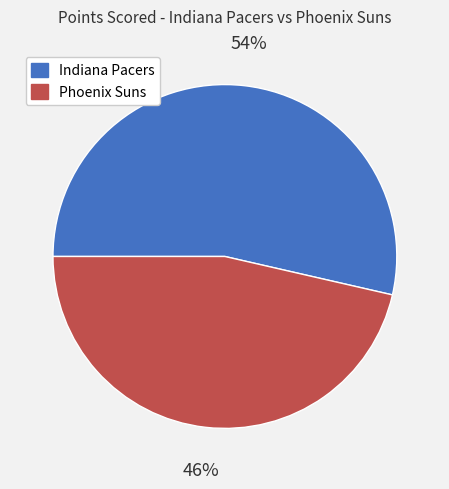

Is it true that Phoenix Suns is 46% of the pie?

True